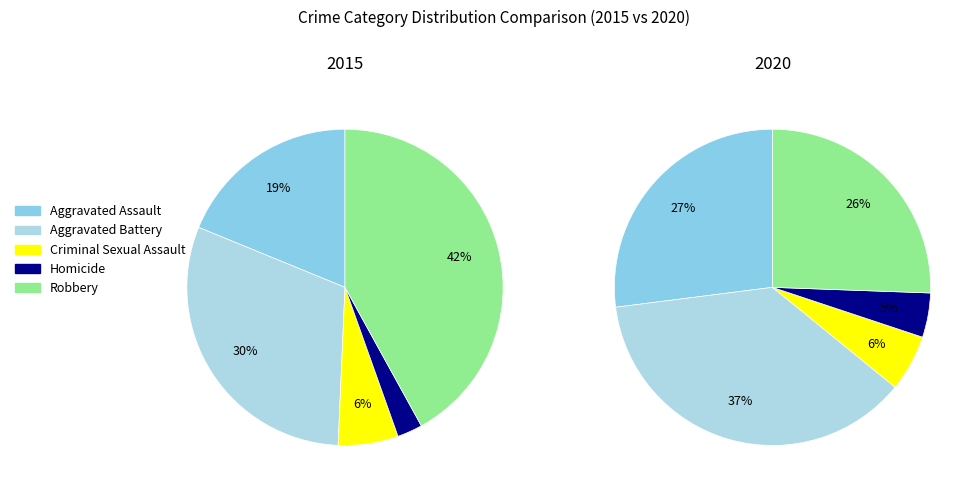

True or false: values_2020 accounts for 37% of the total.

False